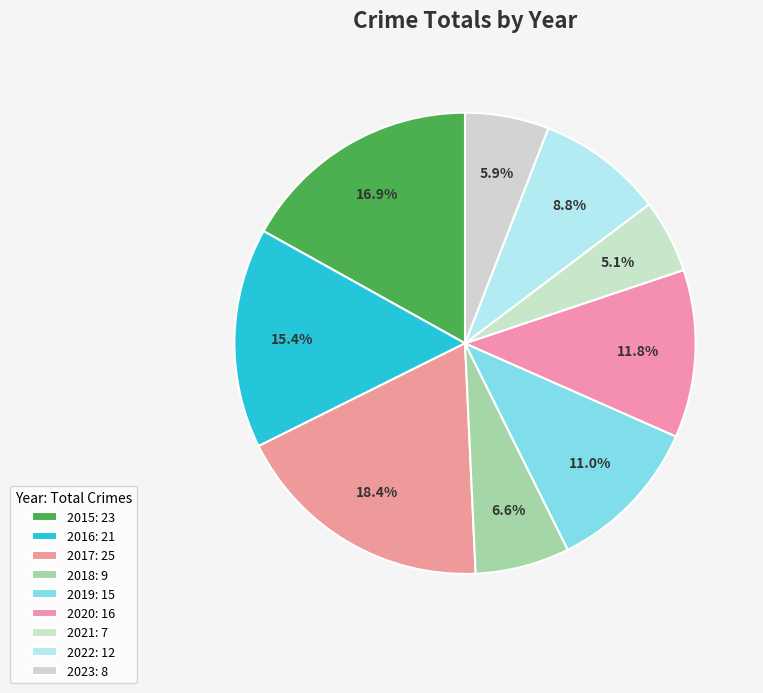

To the nearest percent, what is the average slice percentage?

11%